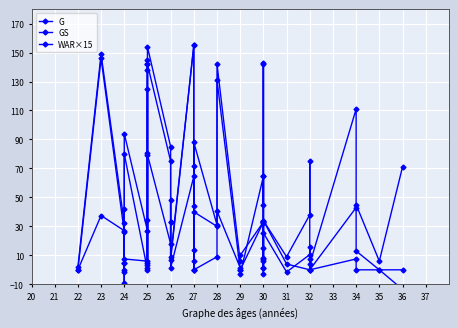

Reading left to right, extract all data points from this chart.

G: 2.0	149.0	32.0	5.0	42.0	94.0	27.0	145.0	5.0	142.0	154.0	85.0	33.0	9.0	155.0	72.0	44.0	88.0	31.0	142.0	6.0	10.0	33.0	65.0	45.0	143.0	8.0	34.0	9.0	38.0	75.0	4.0	111.0	45.0	6.0	71.0
GS: 0.0	146.0	26.0	0.0	5.0	80.0	0.0	125.0	1.0	138.0	142.0	75.0	33.0	7.0	155.0	0.0	0.0	40.0	30.0	131.0	0.0	0.0	33.0	32.0	6.0	142.0	1.0	34.0	4.0	0.0	16.0	0.0	43.0	13.0	0.0	0.0
WAR×15: 0.0	37.5	27.0	-1.5	-9.0	7.5	6.0	34.5	3.0	81.0	79.5	18.0	48.0	1.5	64.5	13.5	6.0	0.0	9.0	40.5	1.5	-3.0	64.5	15.0	1.5	7.5	-3.0	25.5	-1.5	10.5	7.5	0.0	7.5	0.0	0.0	-13.5